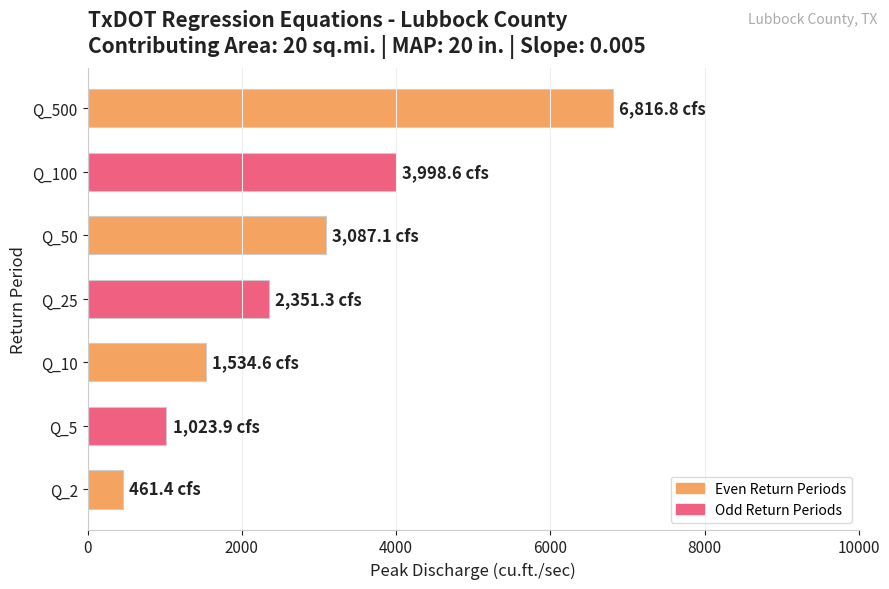

True or false: the data shows 6816.8 at Q_500.

True